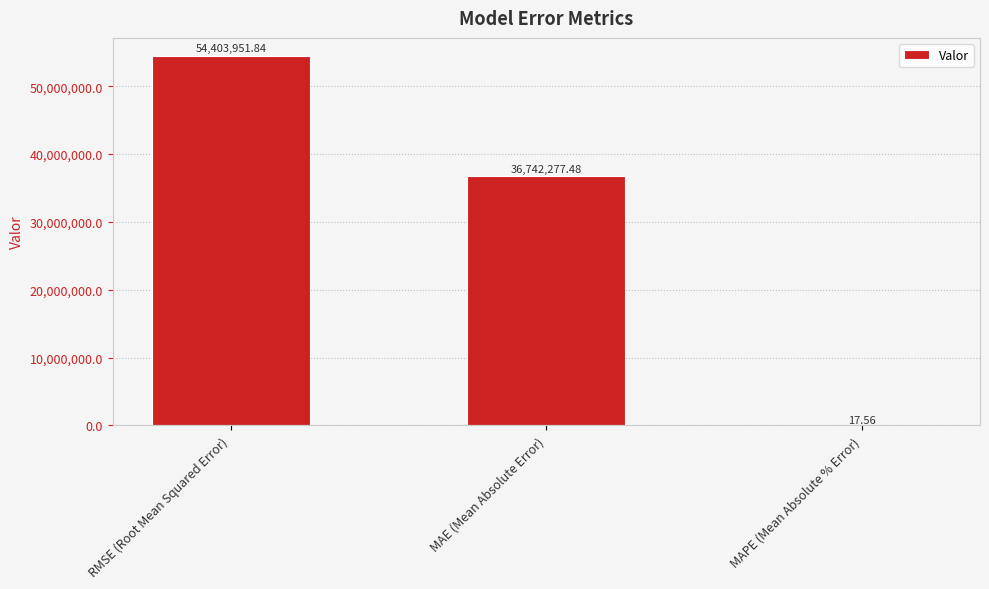

Where does the data first go above 36742277?

RMSE (Root Mean Squared Error)